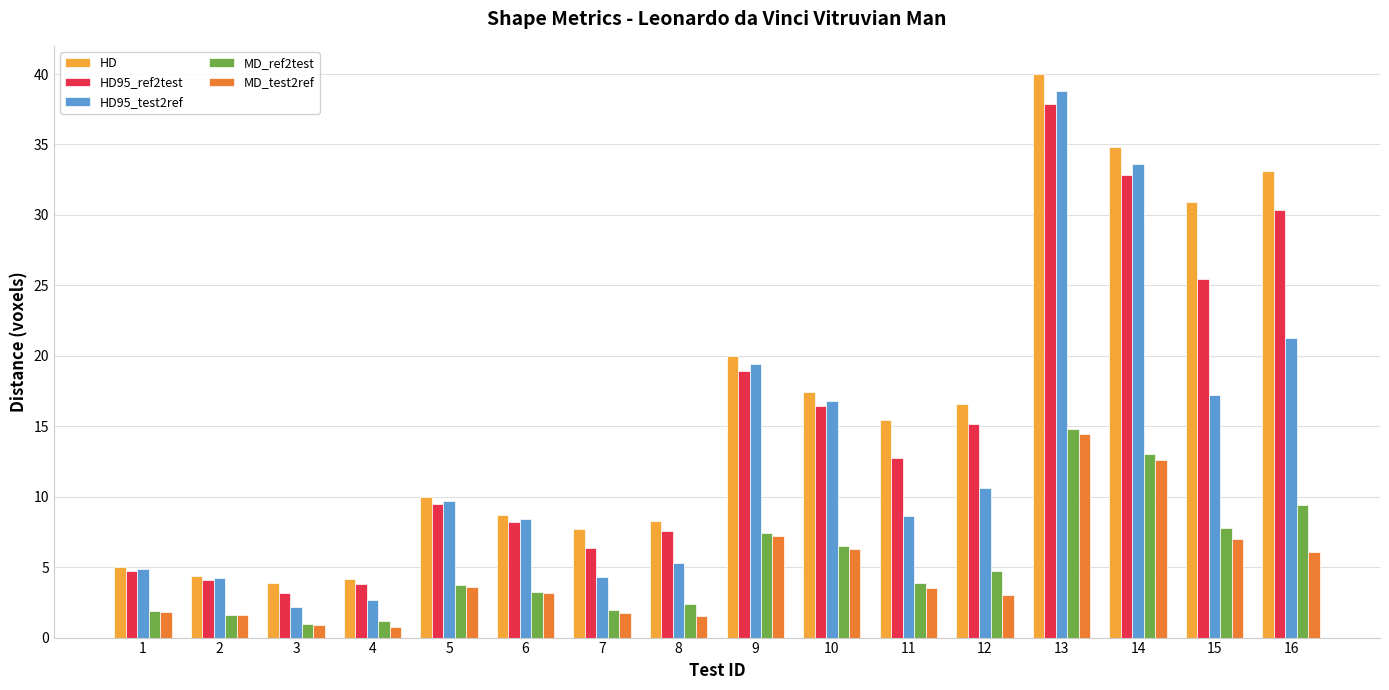

What is the value of the HD95_test2ref bar at the 3rd from the left?

2.2